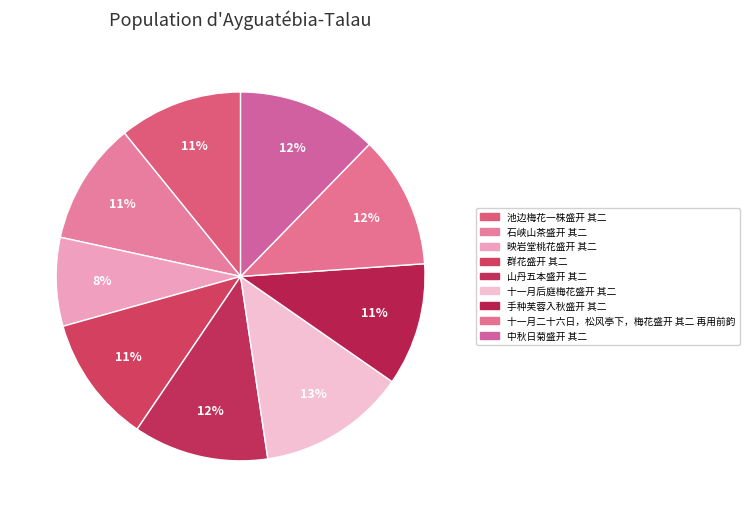

How many segments does this pie chart have?

9